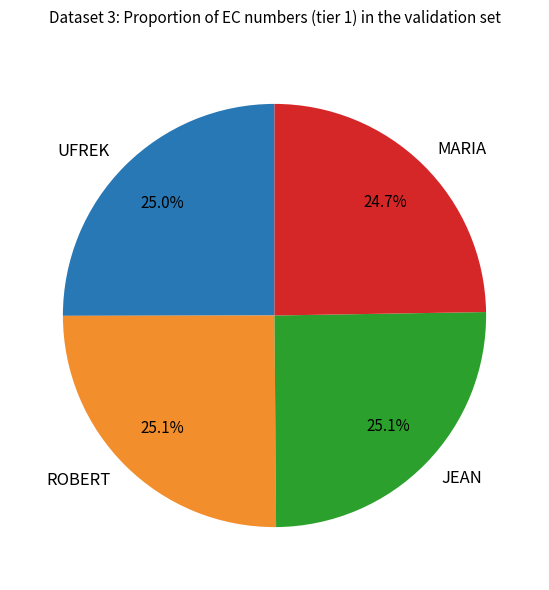

Is there any slice that represents more than half of the pie?

No